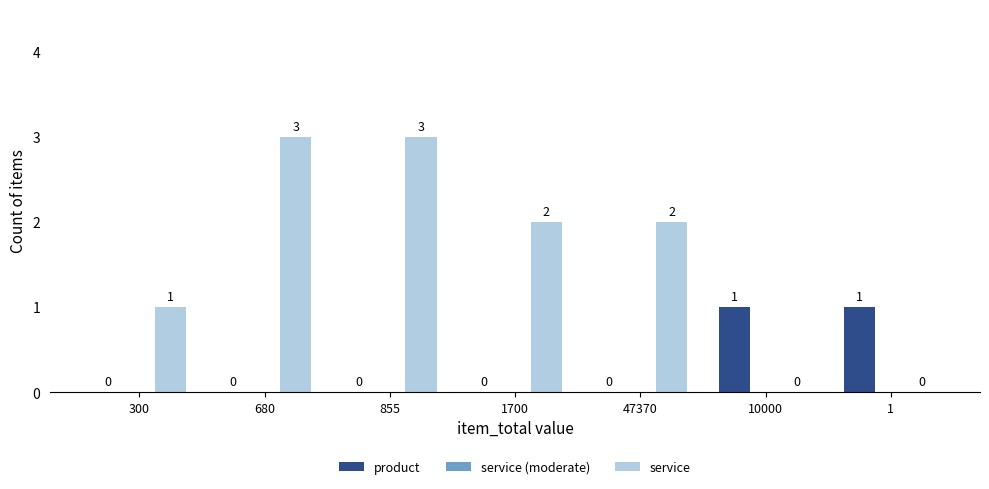

The product series shows 0 at 300. True or false?

True